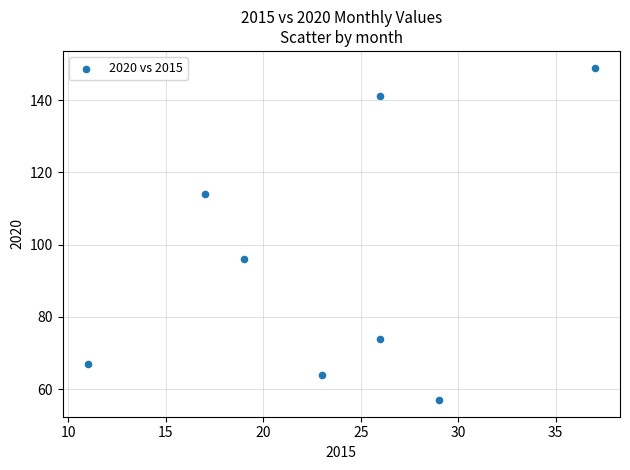

What is the range of X values (max minus min)?

26